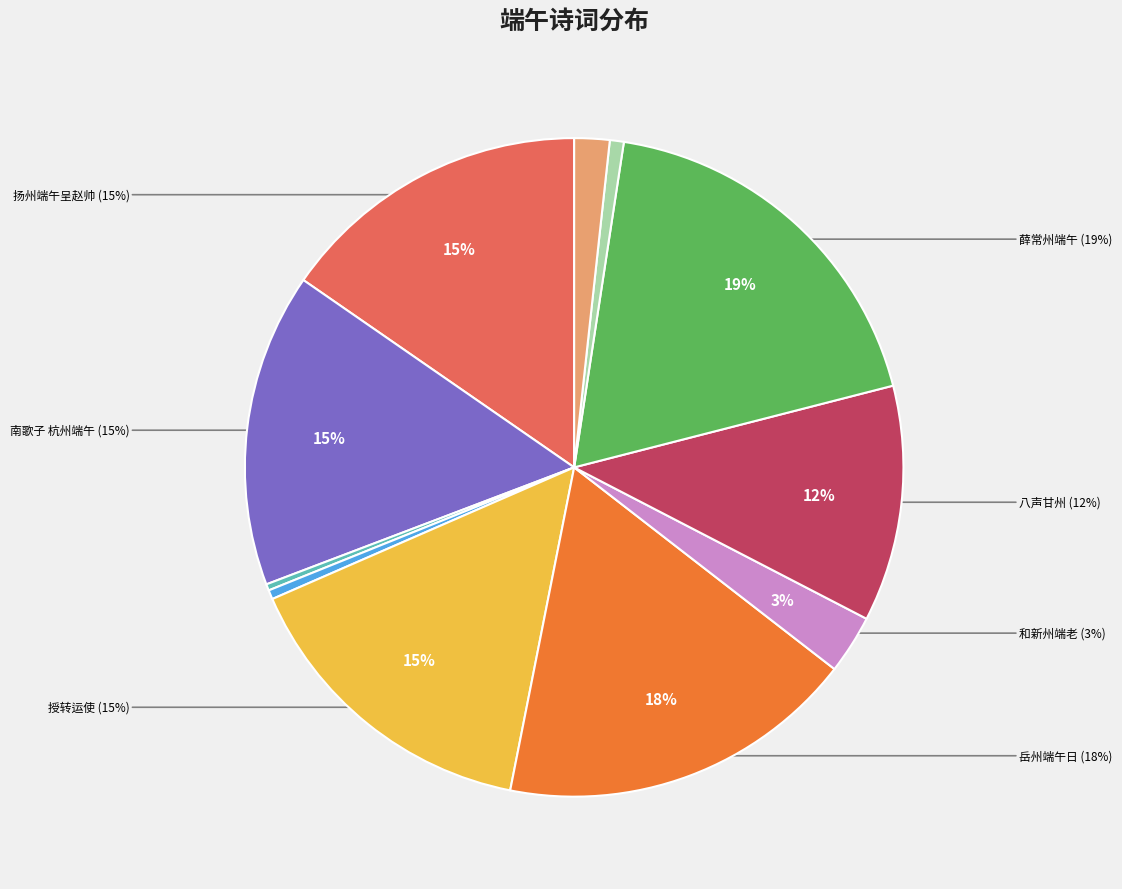

True or false: 淮南送节度卢端公将命之汴州端公常为汴州相公从事 accounts for 1% of the total.

False